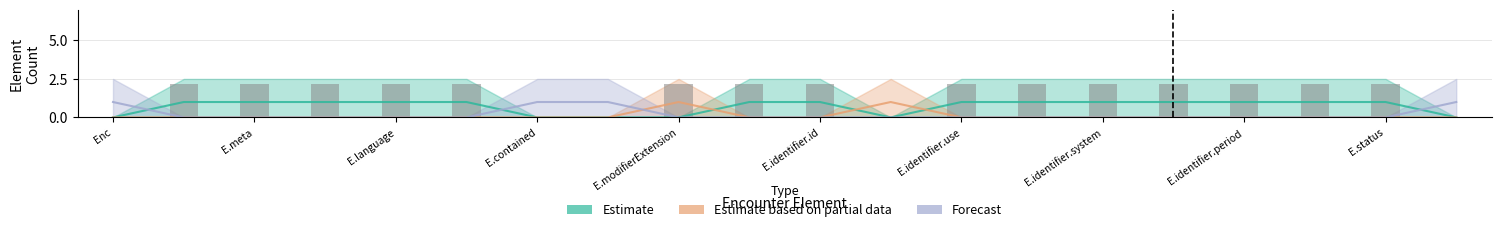

Which series has the widest spread of values?

Estimate